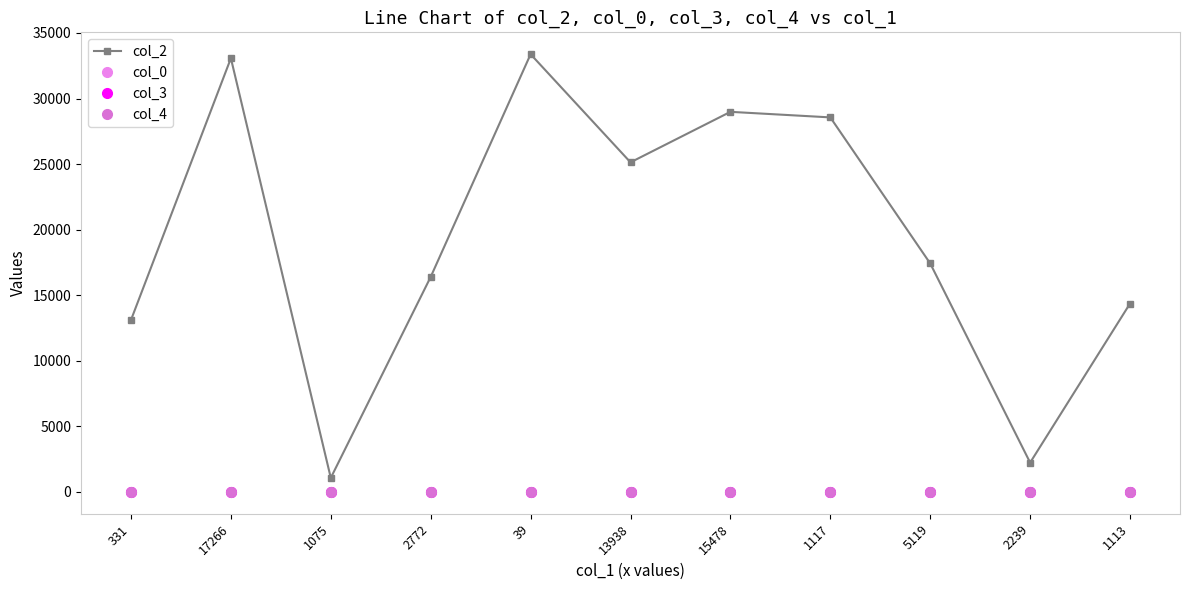

How many values in the col_2 series are below 17423?

5